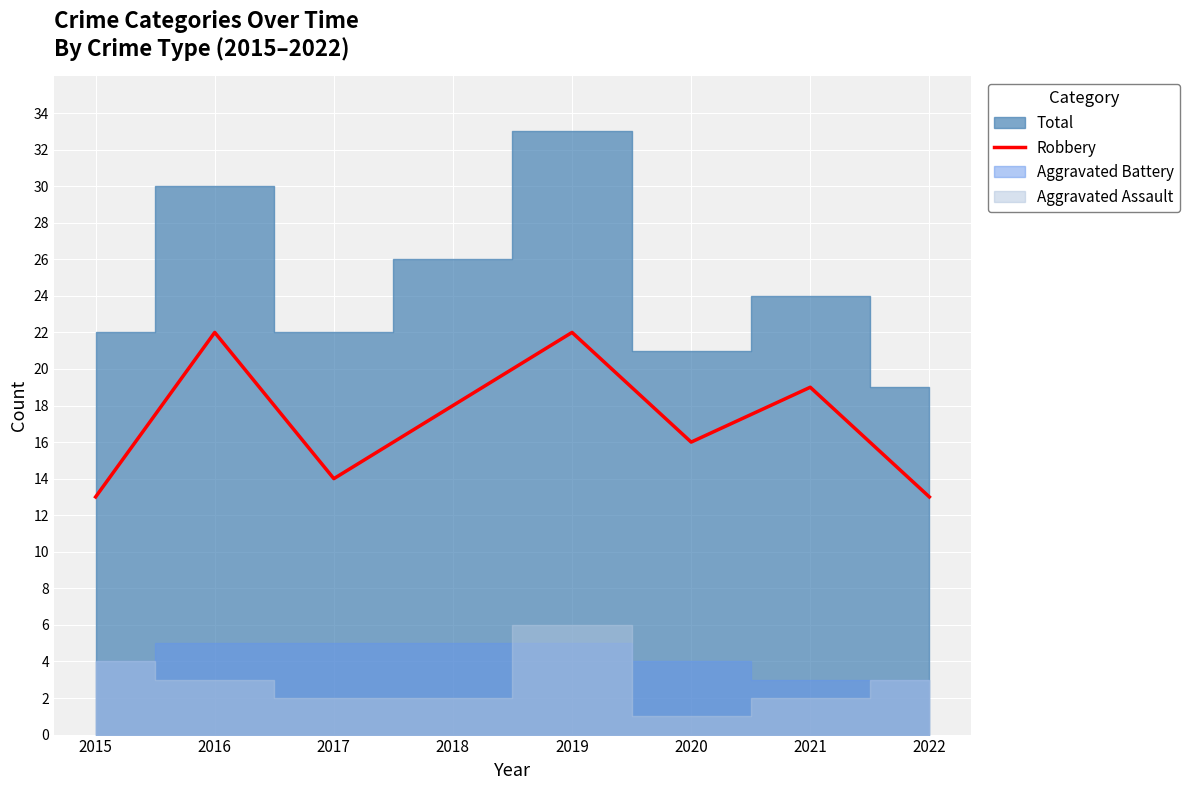

How many values are between 14 and 22?

6